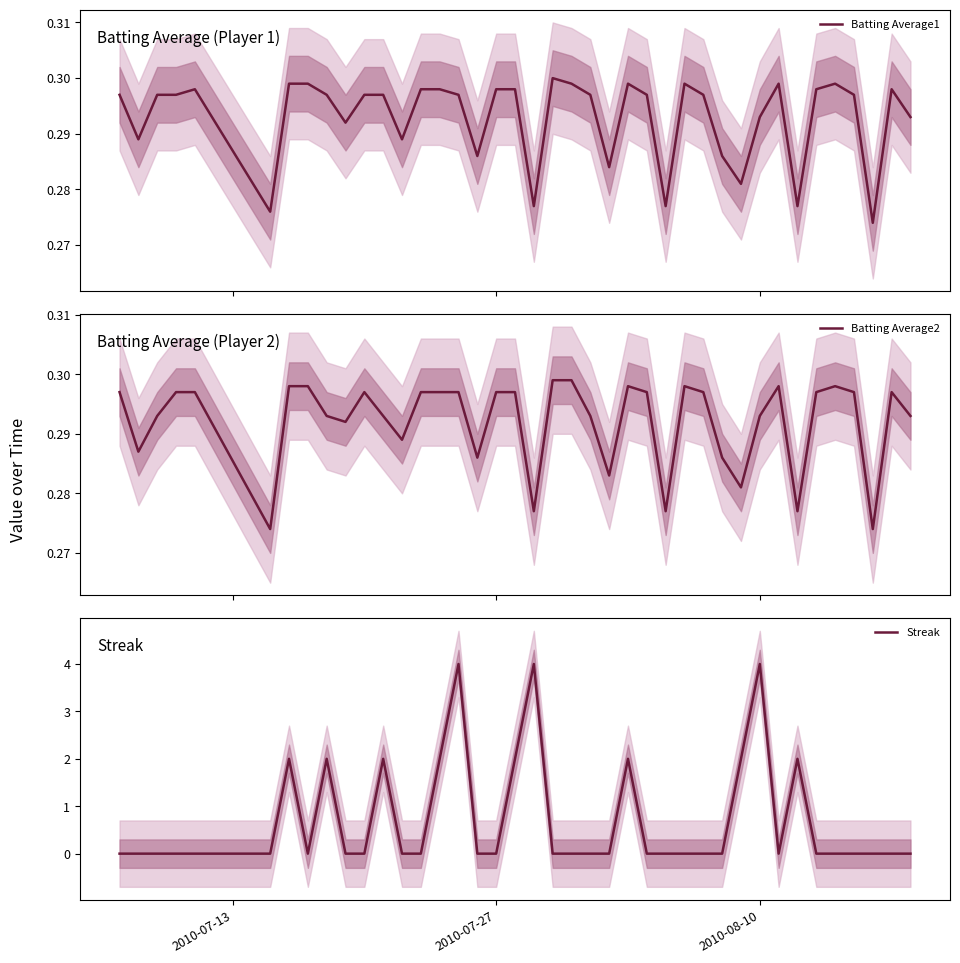

How many positive values does the Streak series have?

11